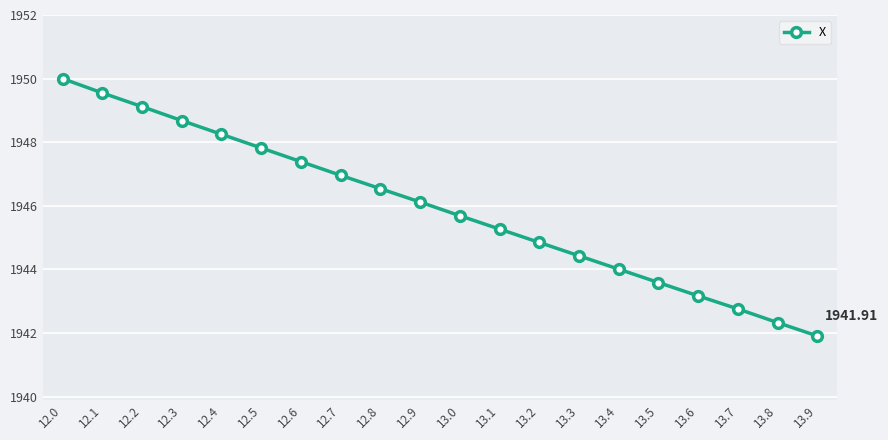

What is the minimum value shown in the chart?

1941.9